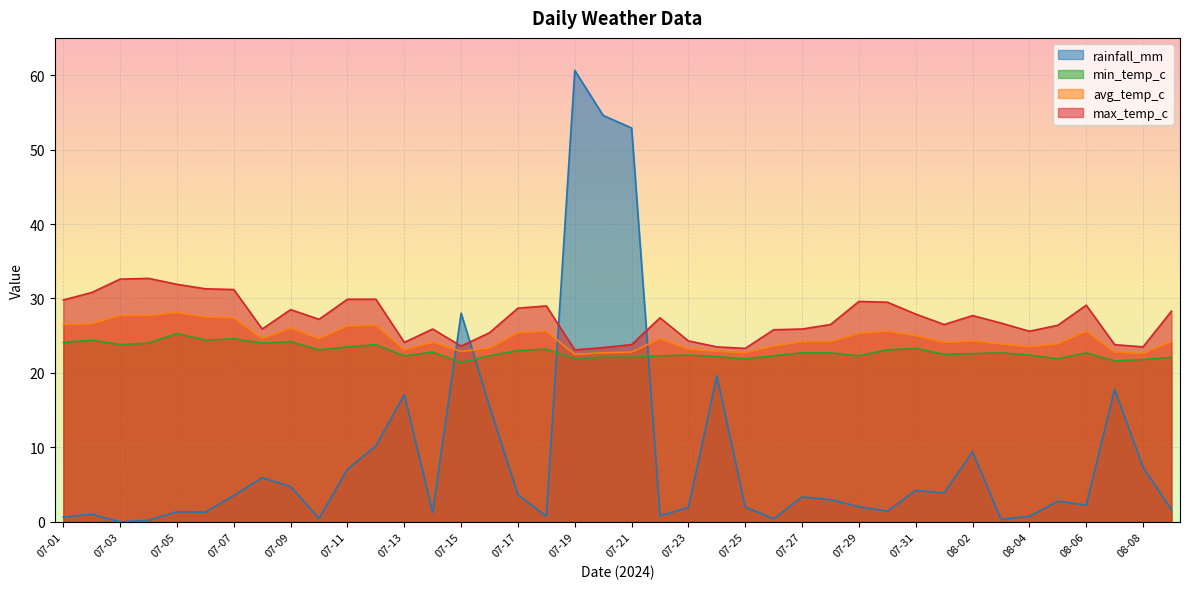

Between 07-08 and 07-22, which series saw the biggest shift?

rainfall_mm